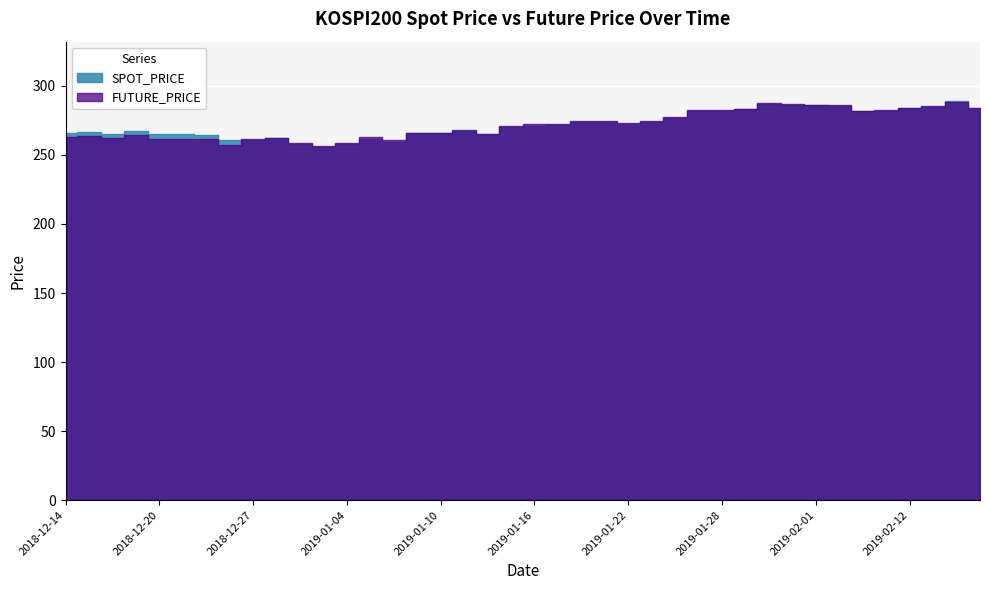

Where is FUTURE_PRICE nearest to the value 272?

2019-01-16